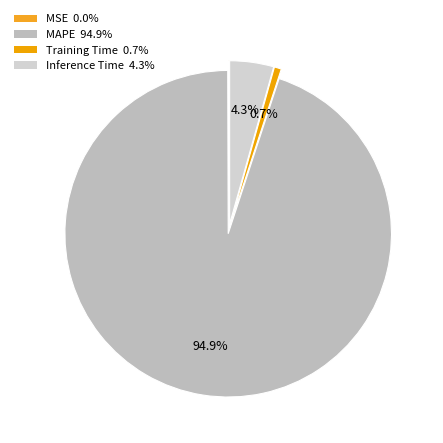

Is it true that MSE is 1% of the pie?

False